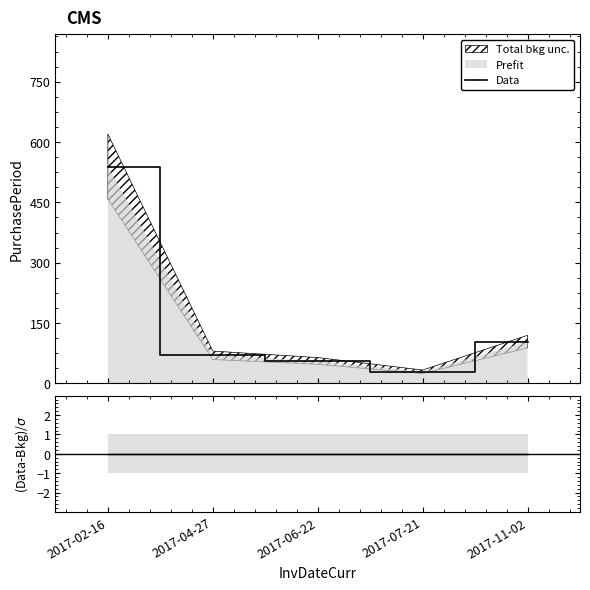

Is it true that (Data-Bkg)/sigma equals 0 at 2017-11-02?

True